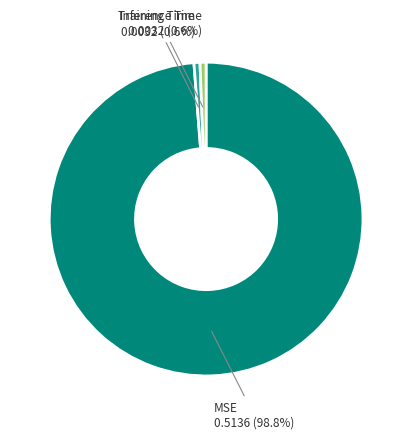

What percentage is NOT represented by Training Time 0.0032 (0.6%)?

99.4%